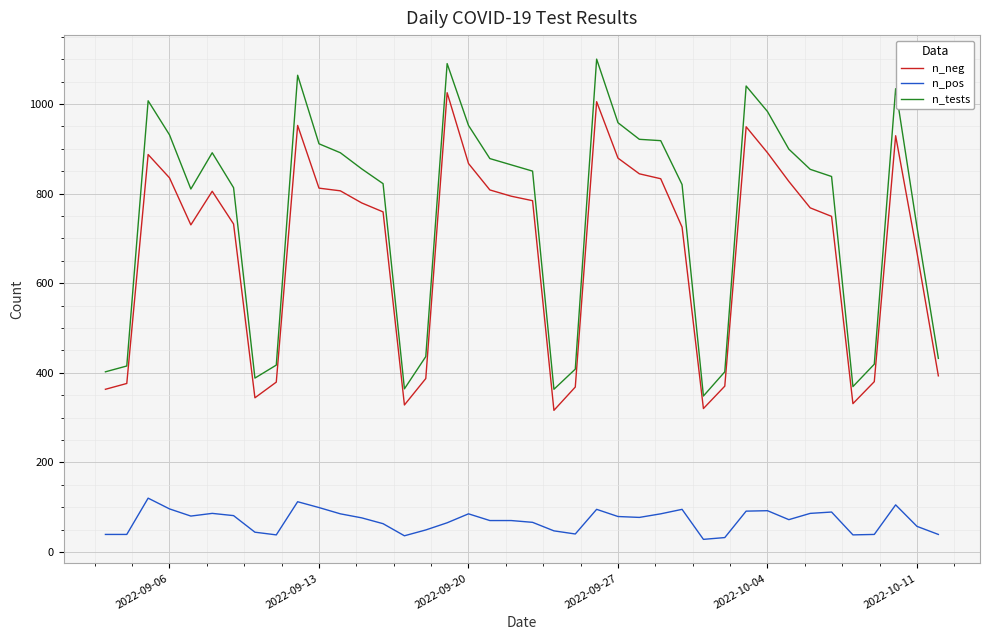

List the series in order of their peak value, lowest first.

n_pos, n_neg, n_tests